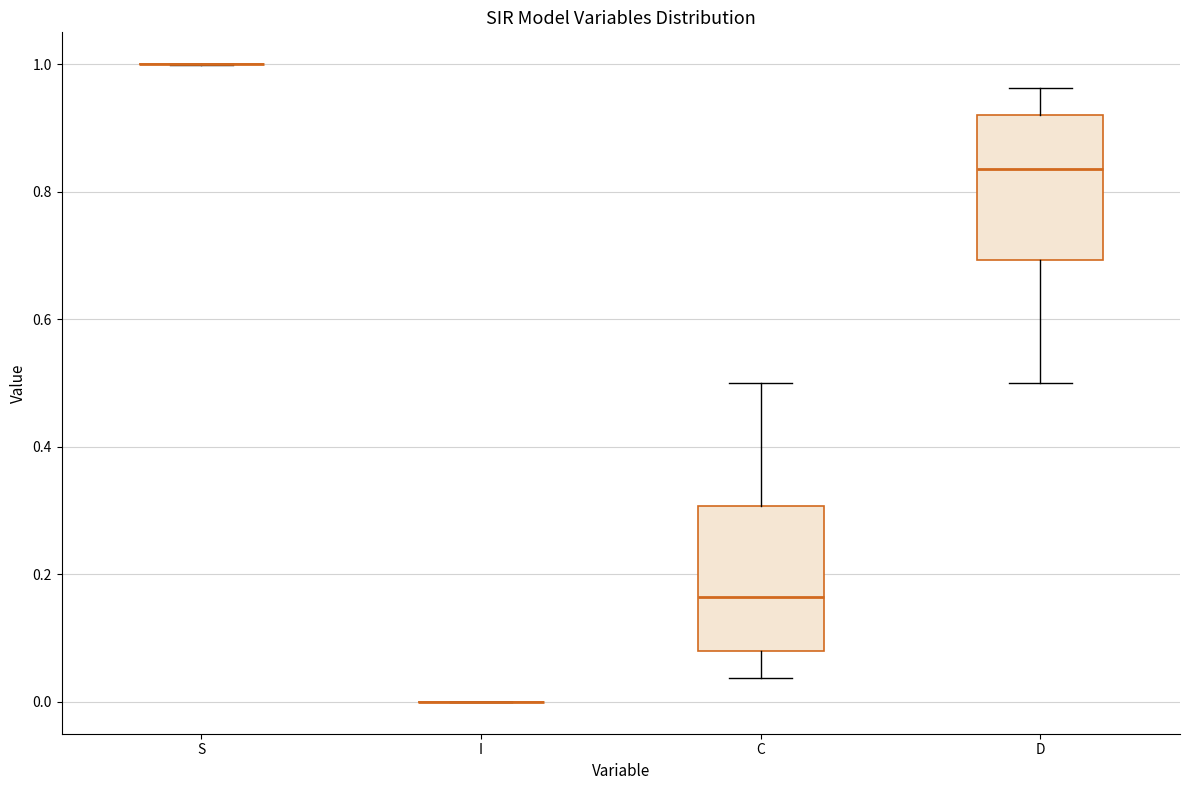

Reading left to right, read every box against the y-axis: the position of its median line, the range the box covers, and the ends of its whiskers. The values are not printed on the chart, so give them approximately, as read against the axis.

S: box collapsed to a line at 1.00, whiskers 1.00 to 1.00
I: box collapsed to a line at 0.00, whiskers 0.00 to 0.00
C: median 0.16, box 0.08 to 0.30, whiskers 0.04 to 0.50
D: median 0.84, box 0.70 to 0.92, whiskers 0.50 to 0.96